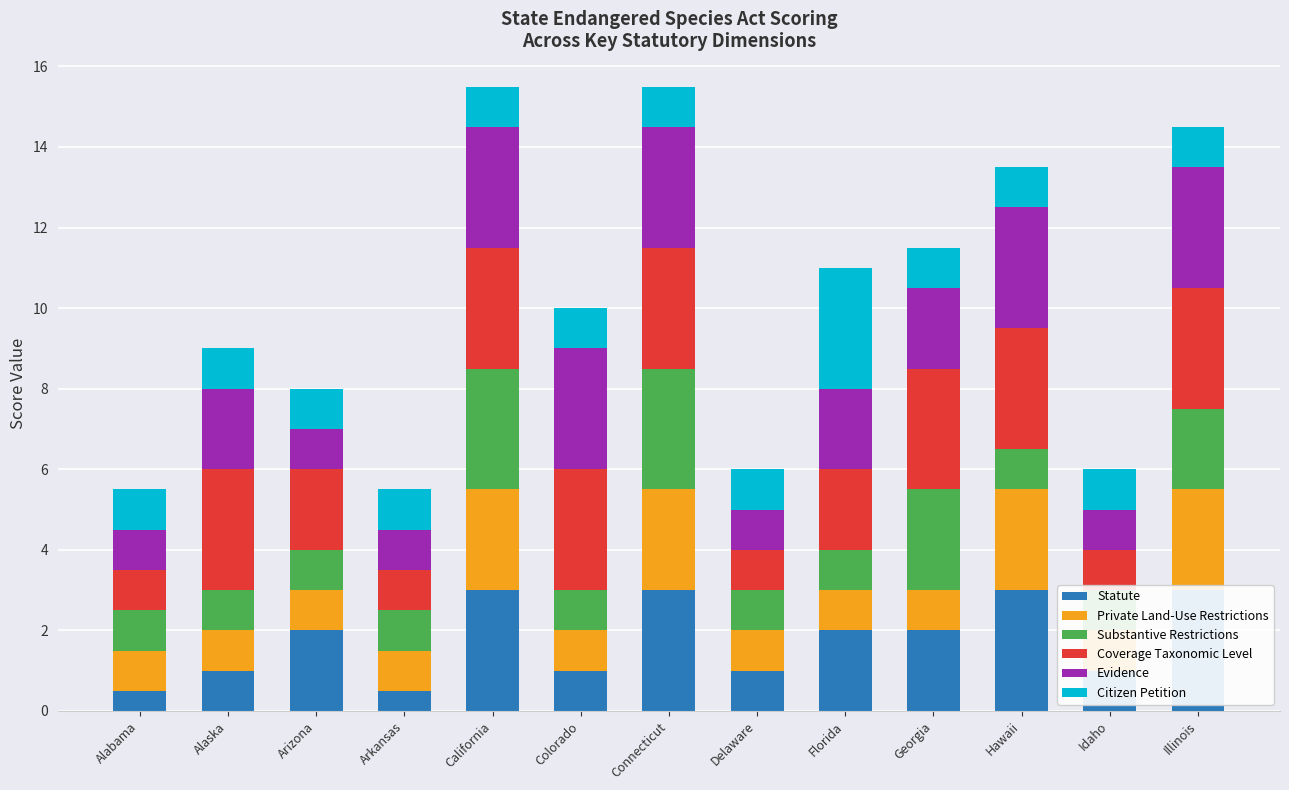

What are all the series names shown in the legend?

Statute, Private Land-Use Restrictions, Substantive Restrictions, Coverage Taxonomic Level, Evidence, Citizen Petition